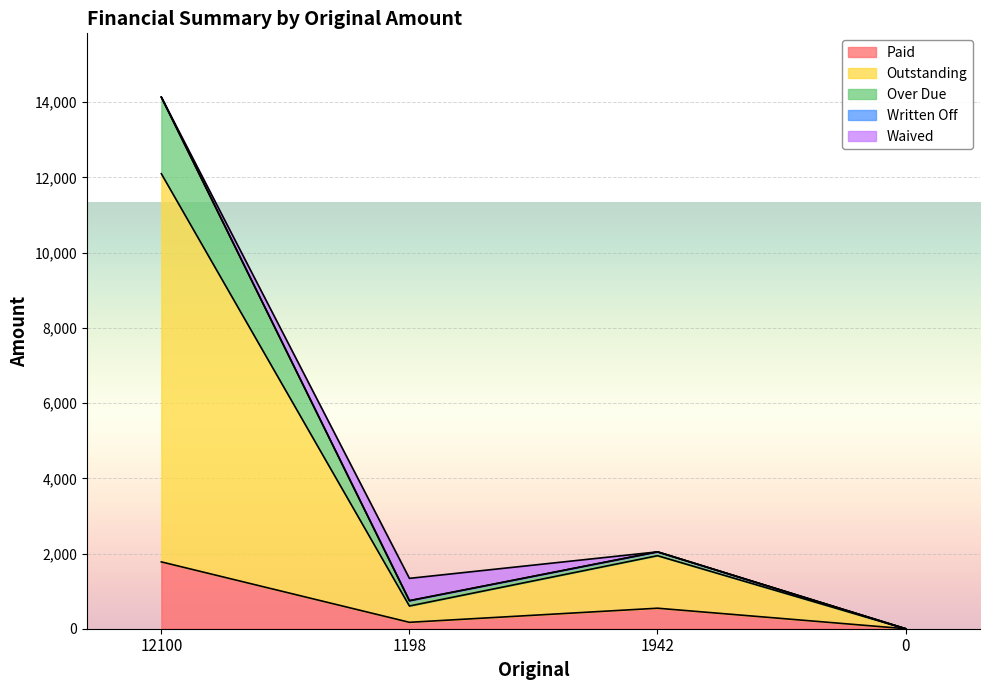

Which has a higher value, 0 or 1198?

1198